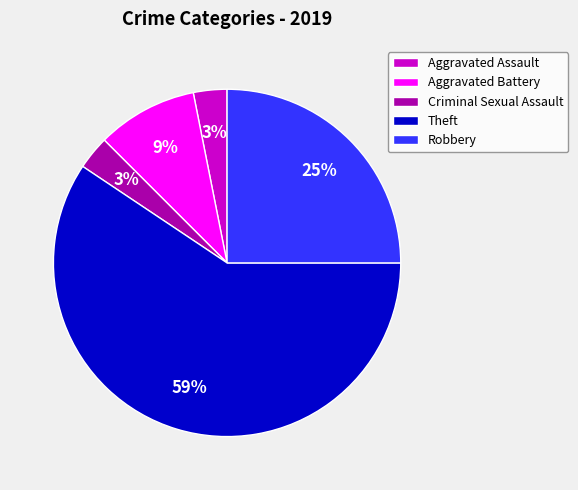

Do Criminal Sexual Assault and Theft together represent more than half of the pie?

Yes